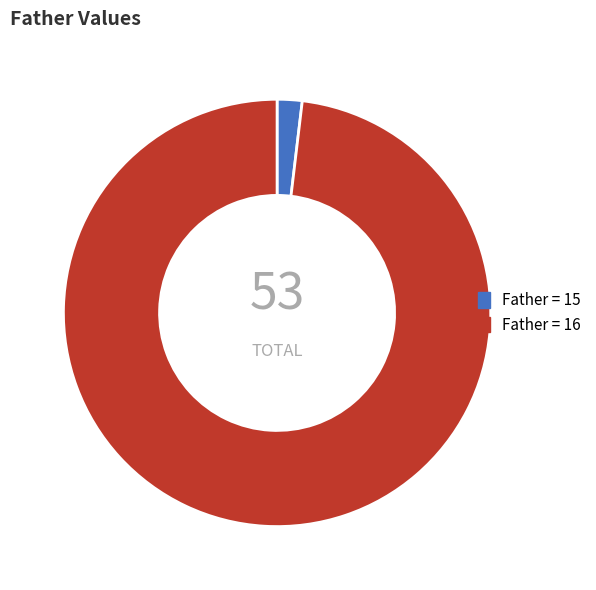

Is there any slice that represents more than half of the pie?

Yes